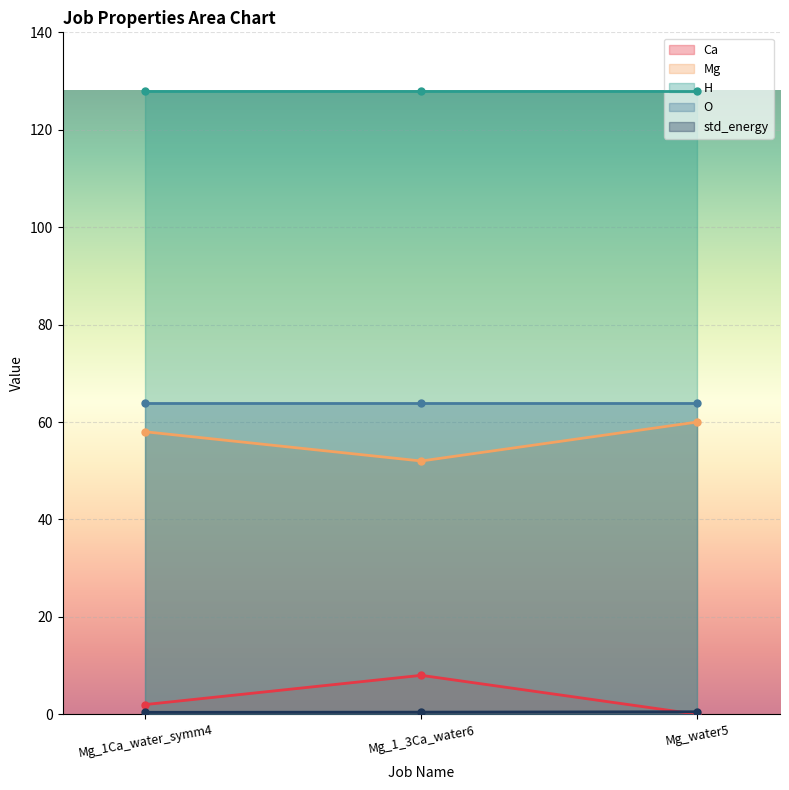

Which series has the largest range (max minus min)?

Ca